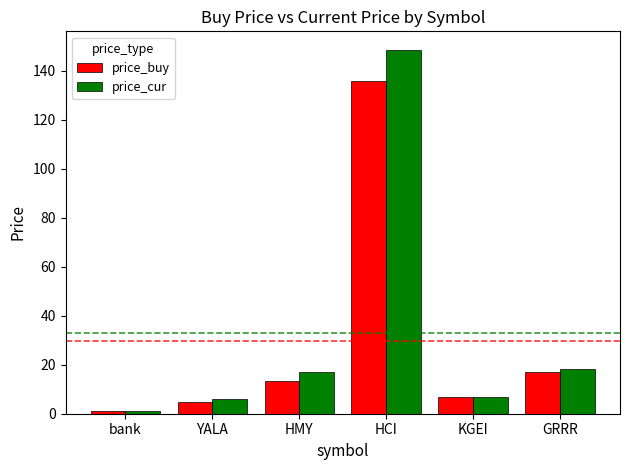

Reading left to right, extract all data points from this chart.

price_buy: bank=1.0	YALA=4.8	HMY=13.2	HCI=135.8	KGEI=7.0	GRRR=17.0
price_cur: bank=1.0	YALA=6.1	HMY=17.1	HCI=148.7	KGEI=6.7	GRRR=18.1